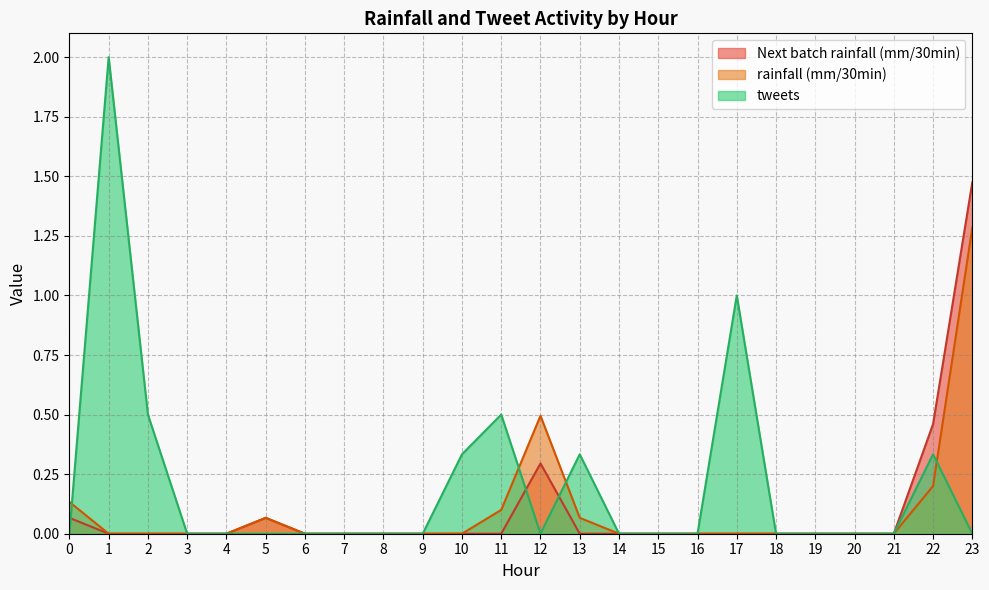

Rank the series by their maximum value, from highest to lowest.

tweets, Next batch rainfall (mm/30min), rainfall (mm/30min)